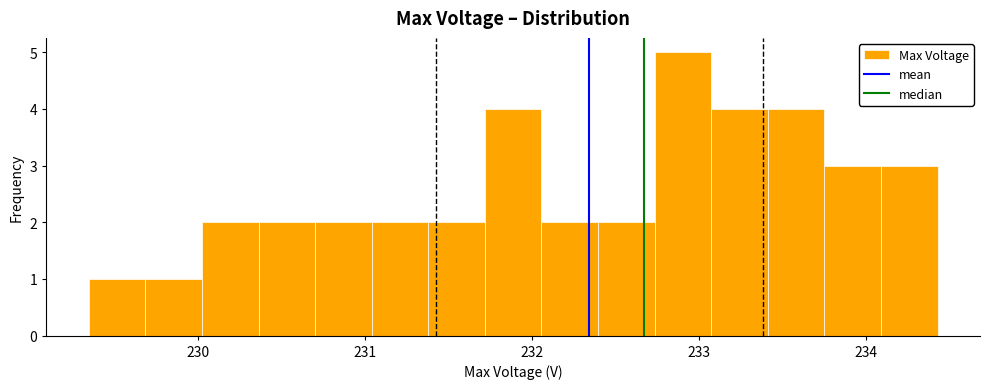

Read against the x-axis, roughly where is the centre of the tallest bar?

232.9